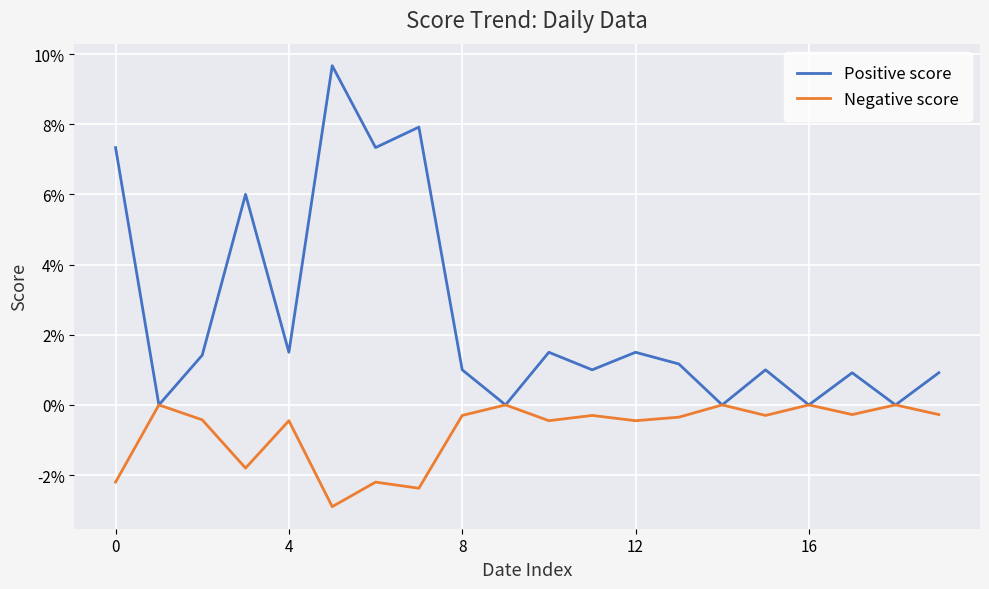

Which series has the widest spread of values?

Positive score